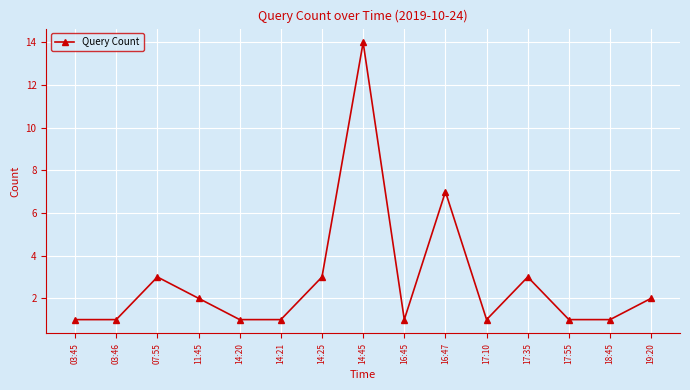

What is the difference between the second highest and second lowest values?

6